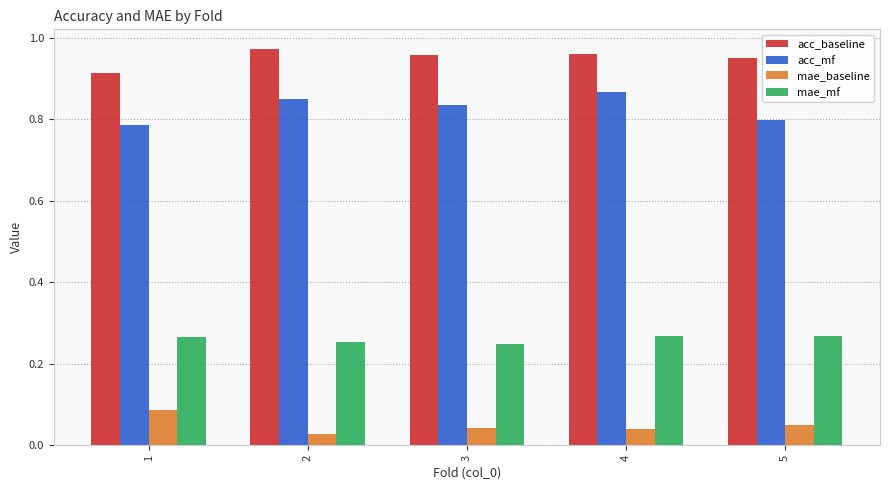

Is it true that acc_mf equals 0.8 at 3?

True